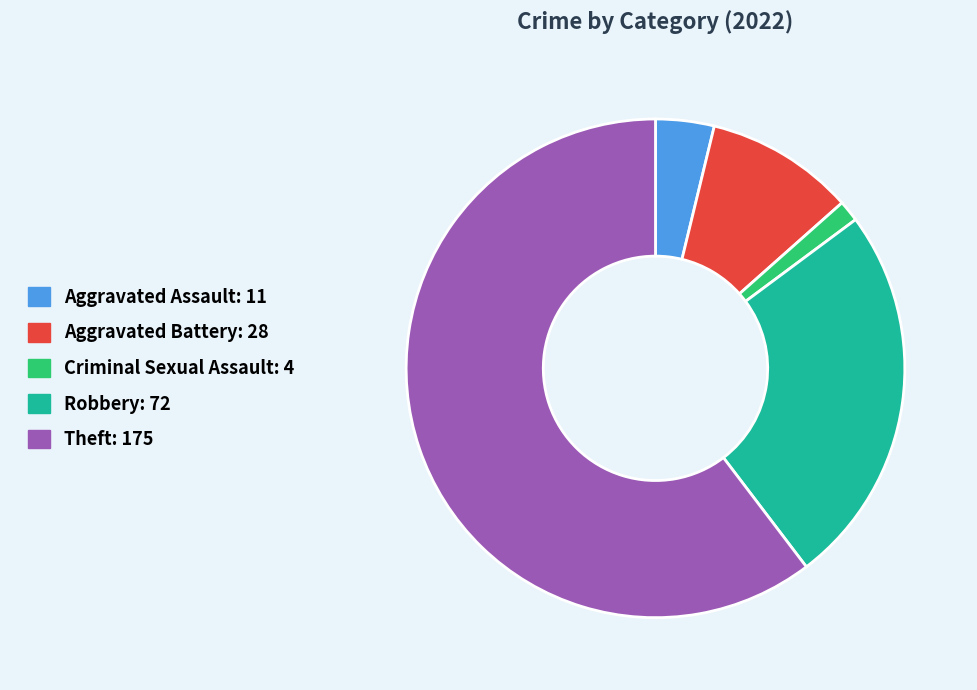

Combined, do Aggravated Battery: 28 and Aggravated Assault: 11 account for over 50%?

No